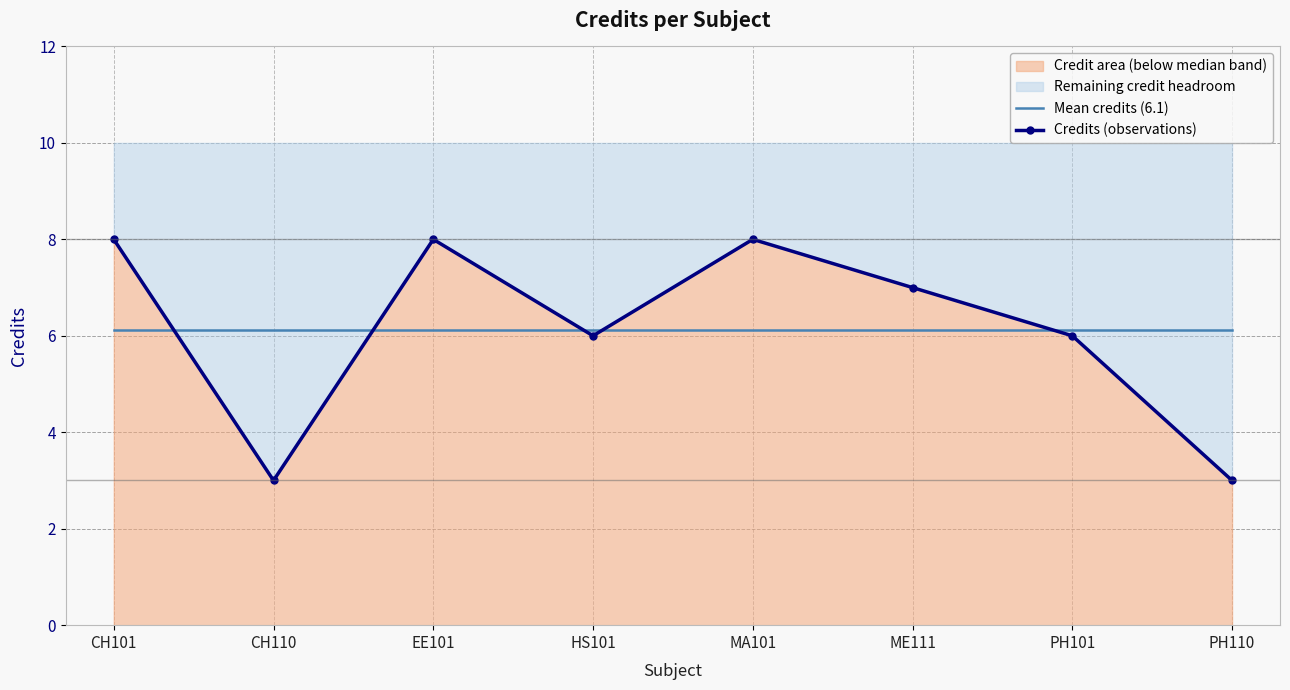

Where does the Credits (observations) series first go above 7?

CH101